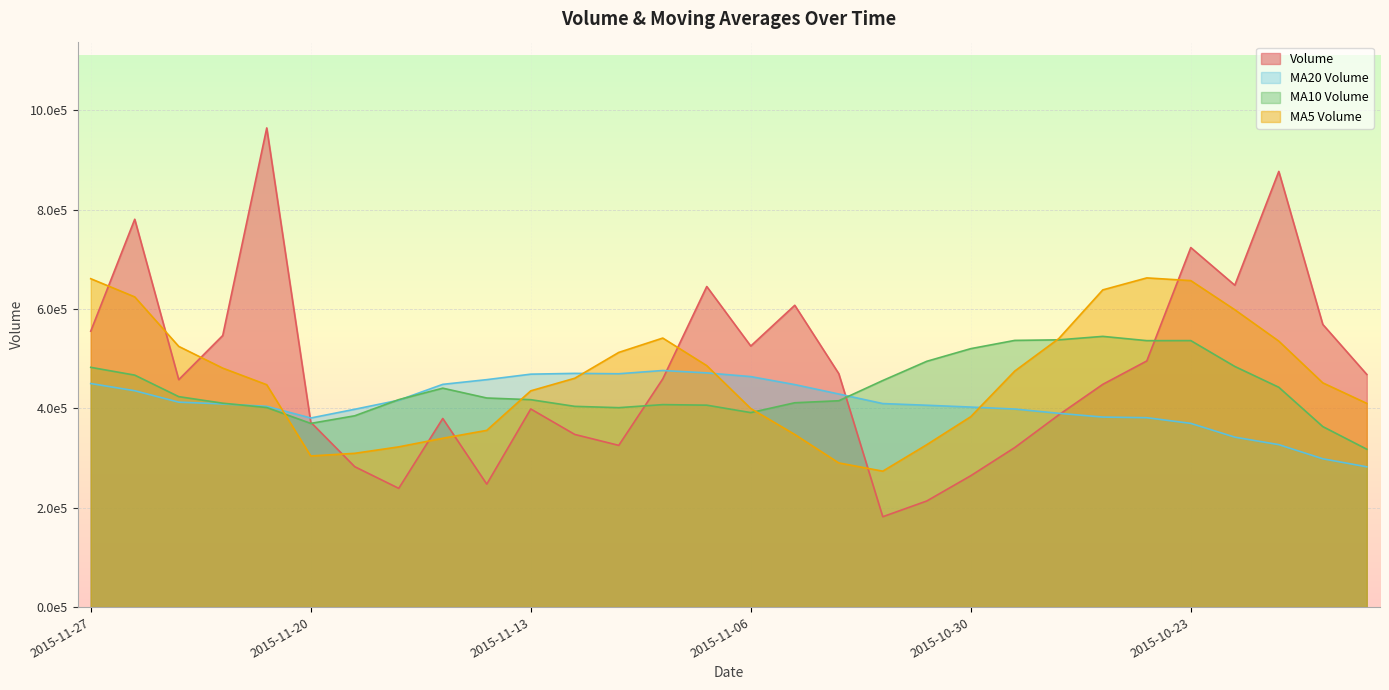

What position from the left is 2015-11-19?

7